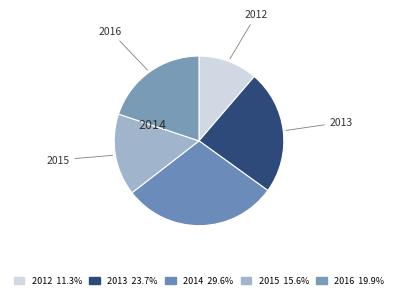

To the nearest percent, what is the difference between the largest and smallest slice percentages?

18%